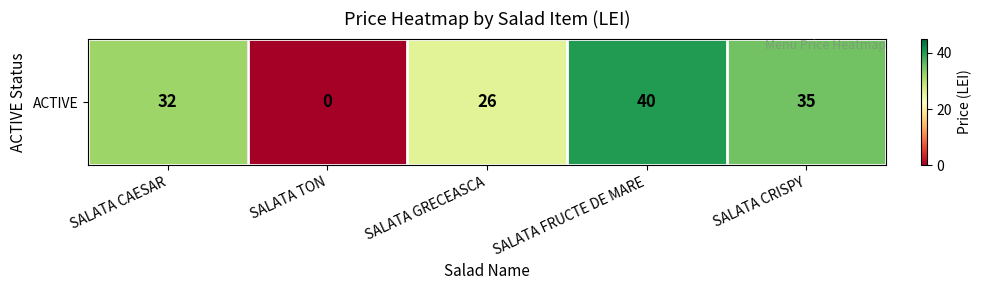

Where does the data first go above 32?

SALATA FRUCTE DE MARE